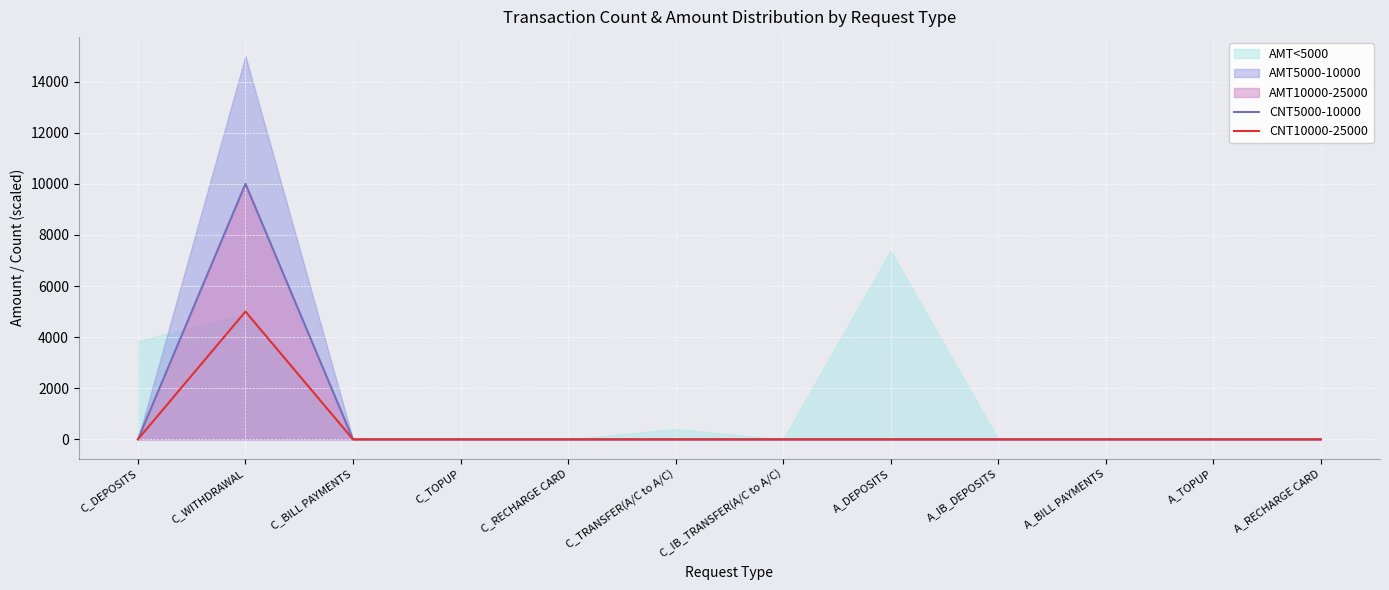

What is the label of the 3rd point from the left?

C_BILL PAYMENTS